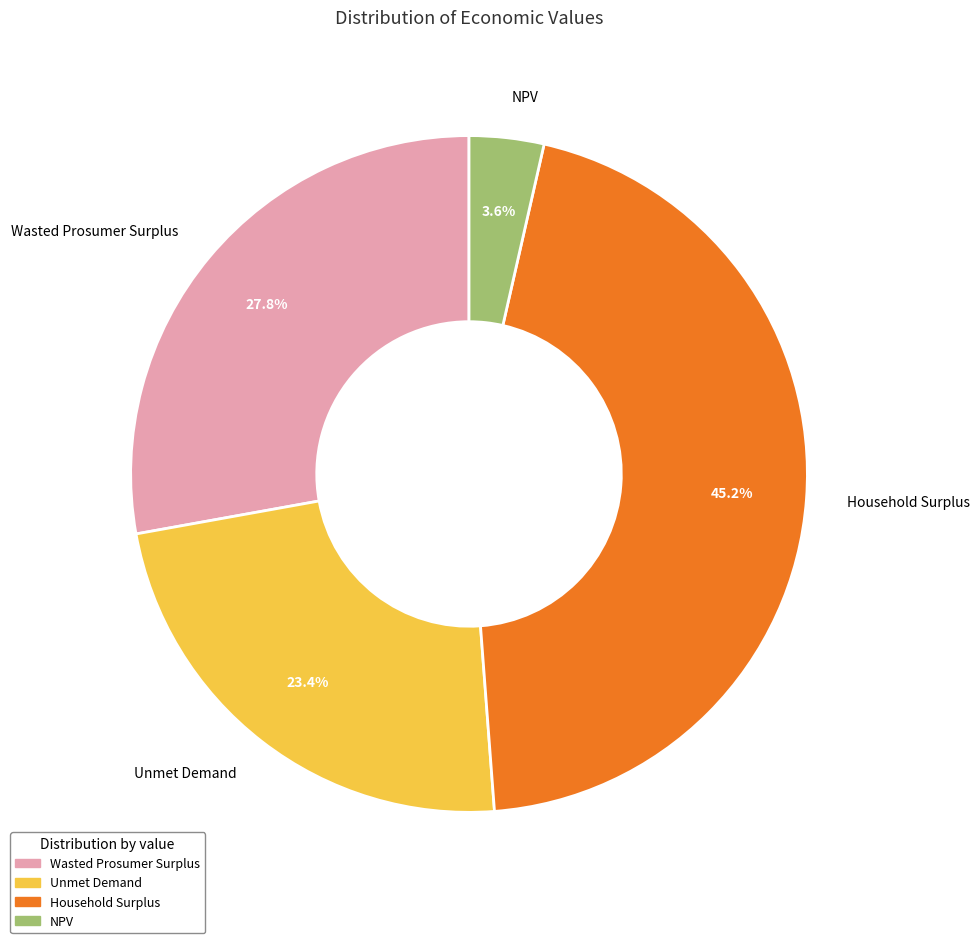

How many segments does this pie chart have?

4